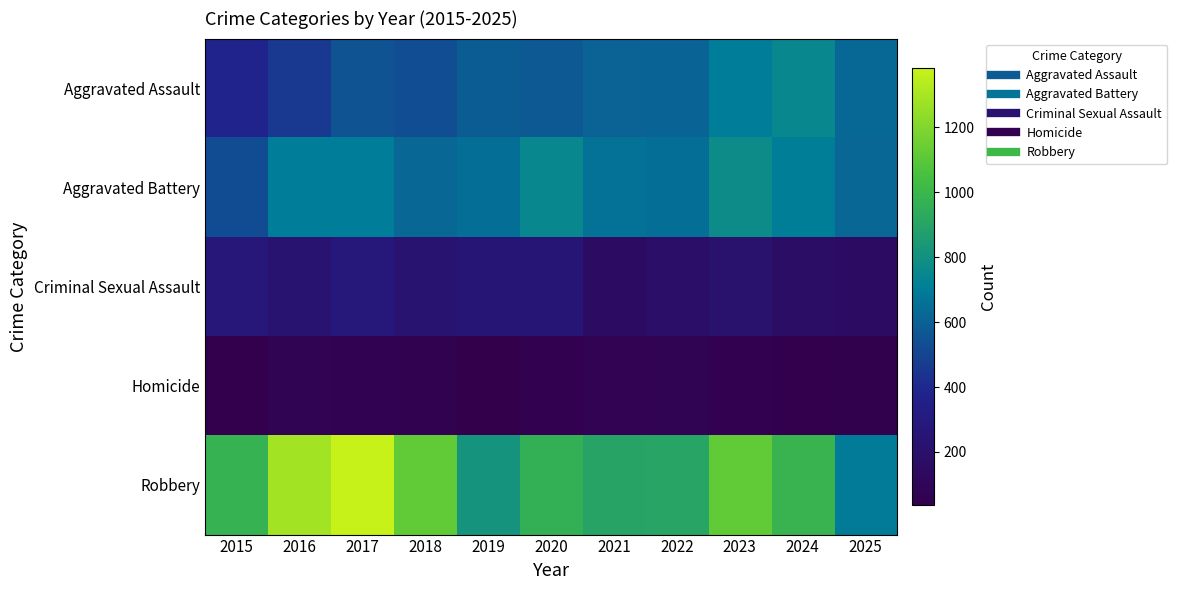

Which series has the largest total across all categories?

Robbery